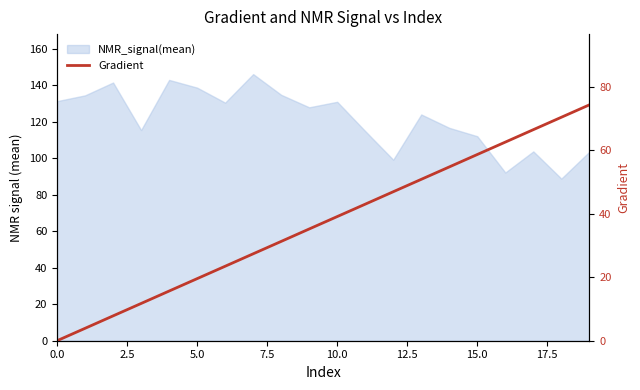

What is the change in value from 9 to 10?

+3.9